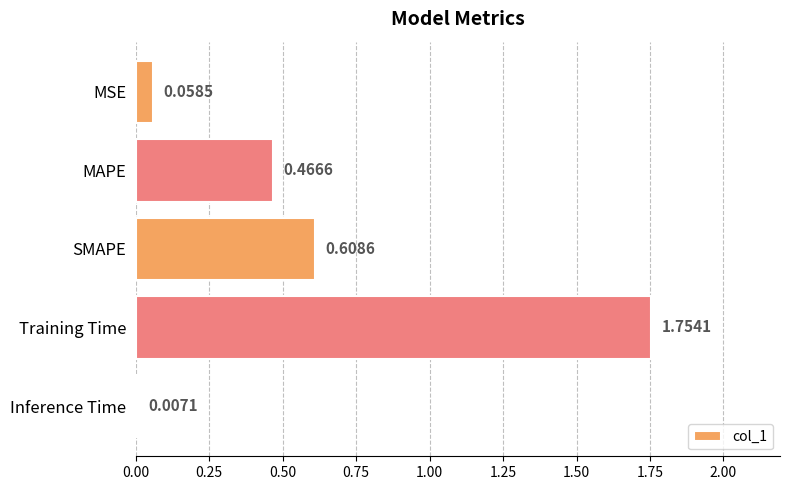

Rank the categories by value from lowest to highest.

Inference Time, MSE, MAPE, SMAPE, Training Time